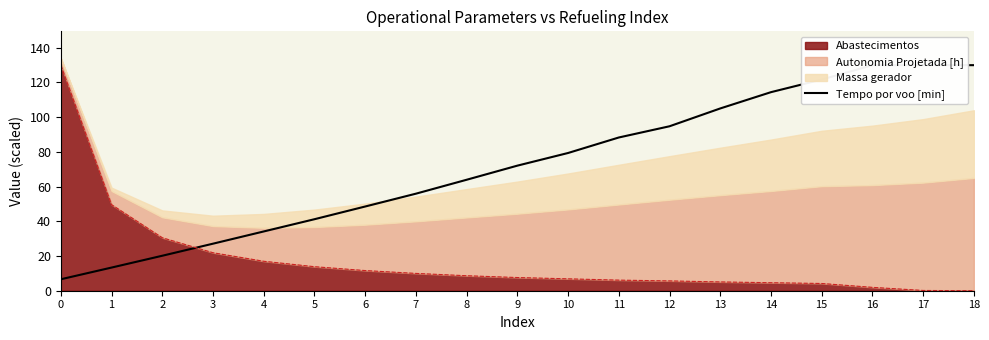

What is the difference between the maximum and minimum values?

123.3